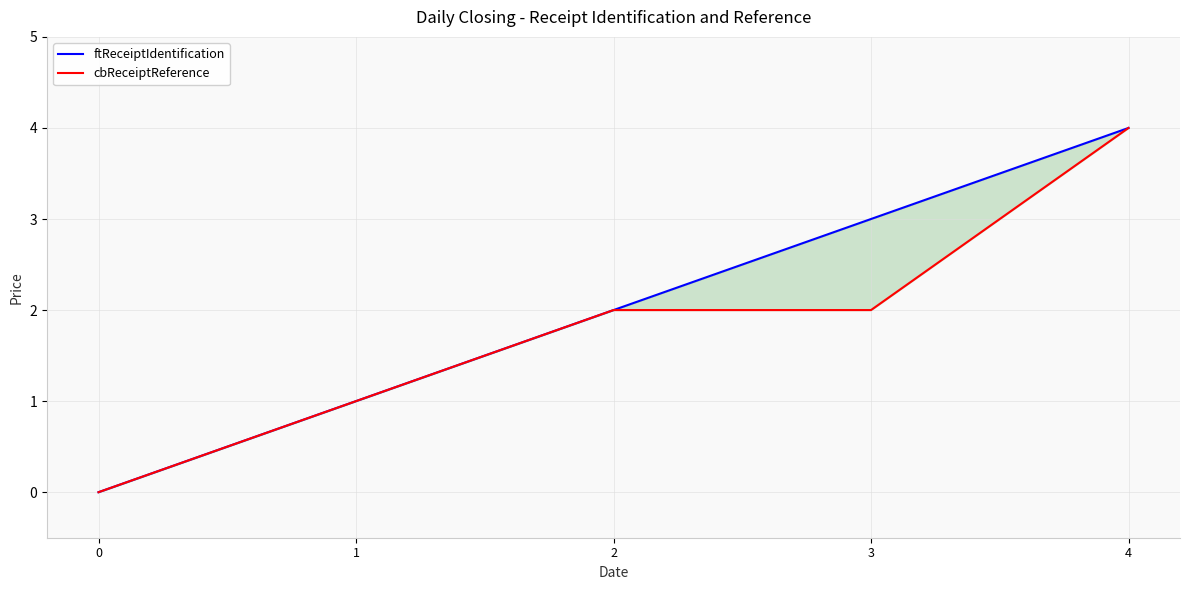

How many values in cbReceiptReference are above zero?

4